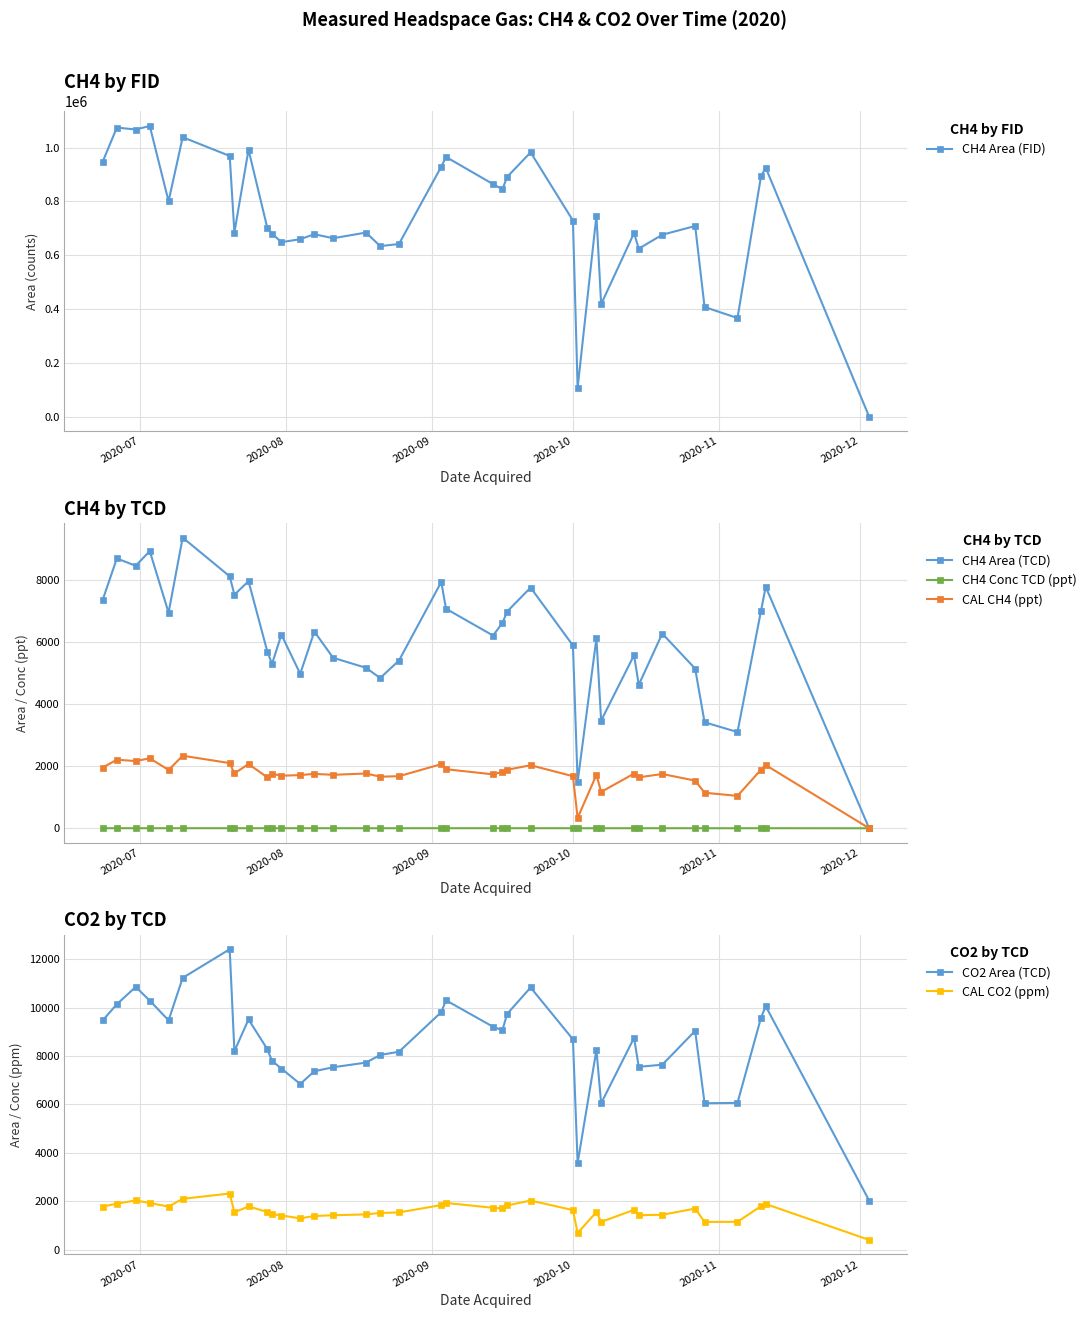

Which series has the widest spread of values?

CH4 Area (FID)